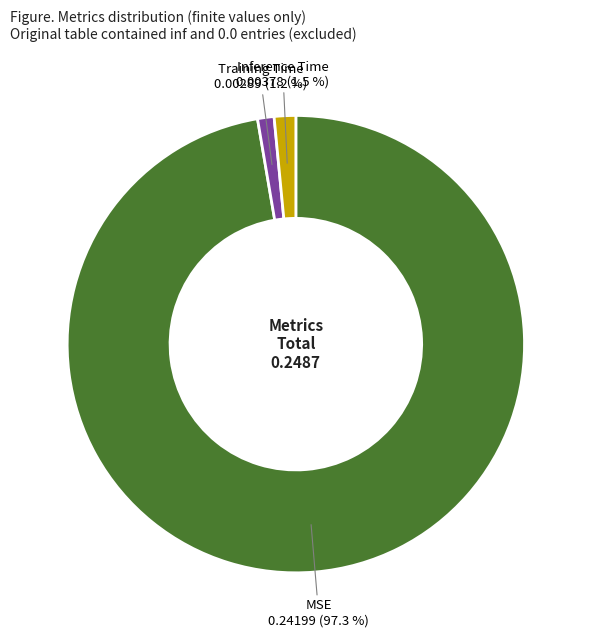

What portion of the pie excludes MSE?

2.7%